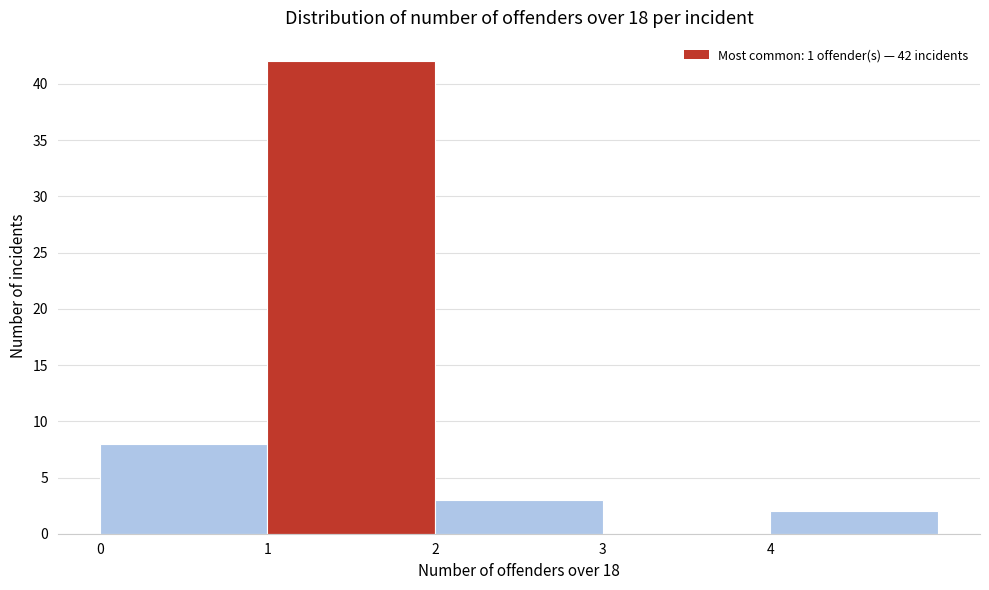

Which range on the x-axis has the tallest bar?

1 to 2